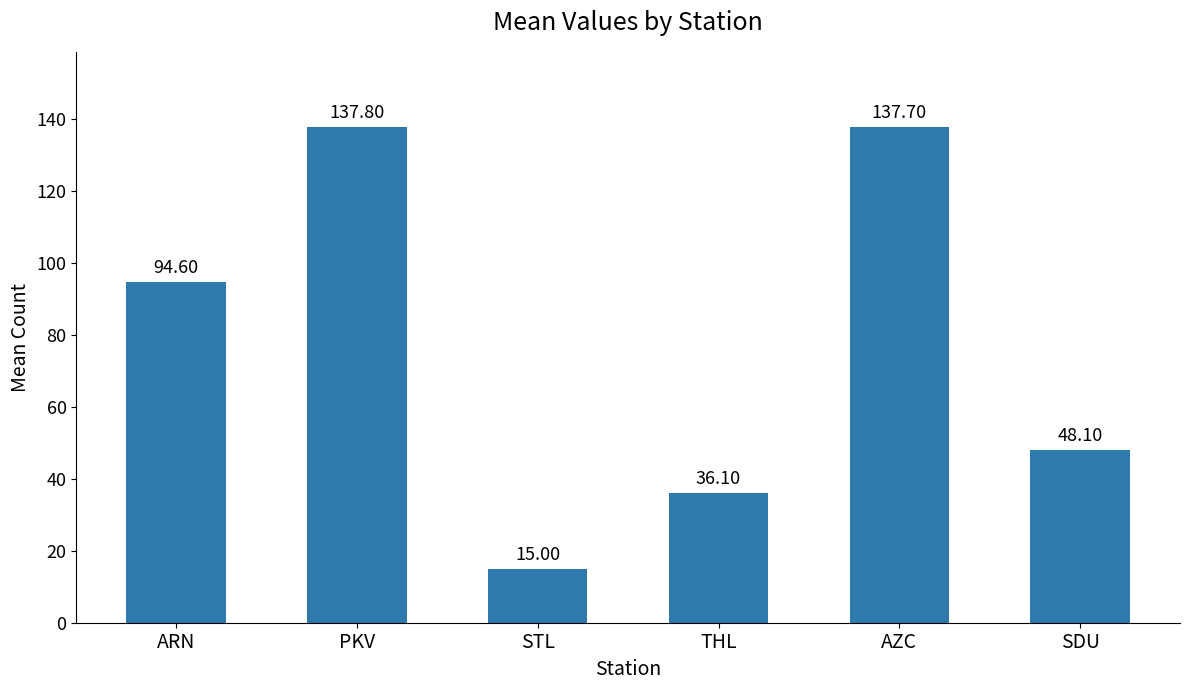

At which label is the value closest to 76?

ARN